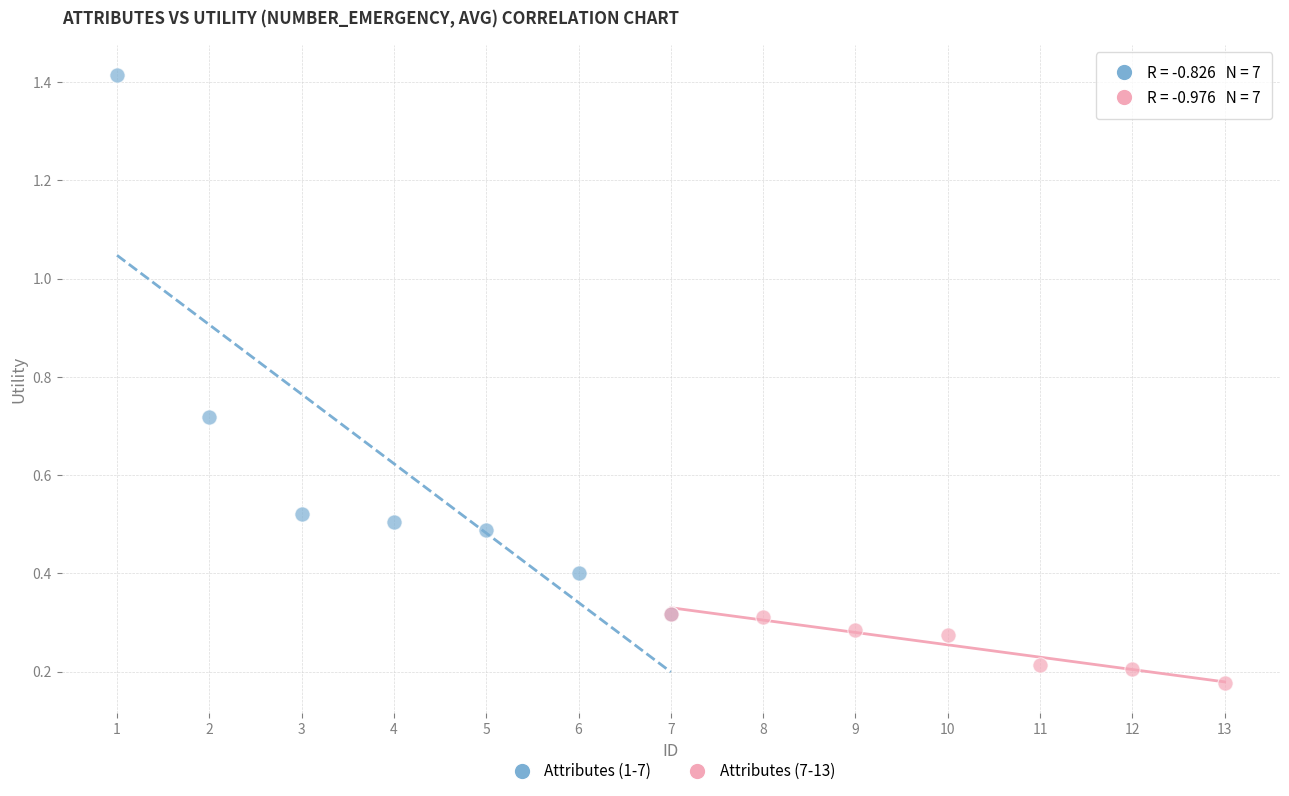

Which series contains the lowest Y value?

Attributes (7-13)